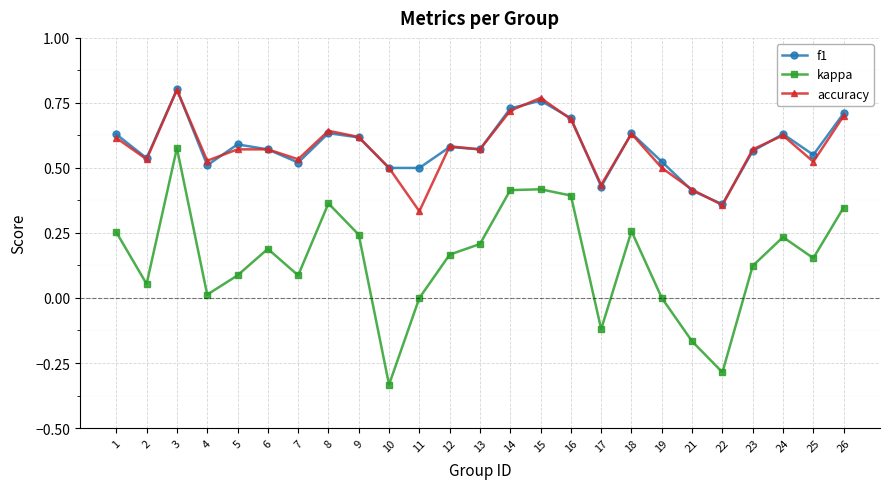

True or false: accuracy has a value of 0.5 at 10.

True